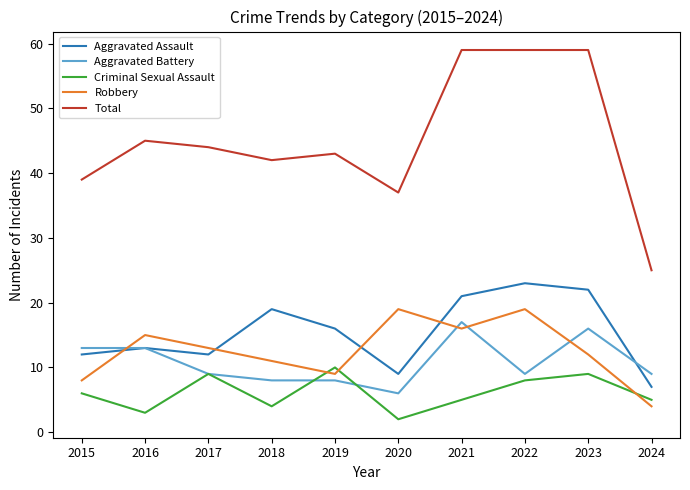

True or false: Aggravated Battery has a value of 6 at 2015.

False